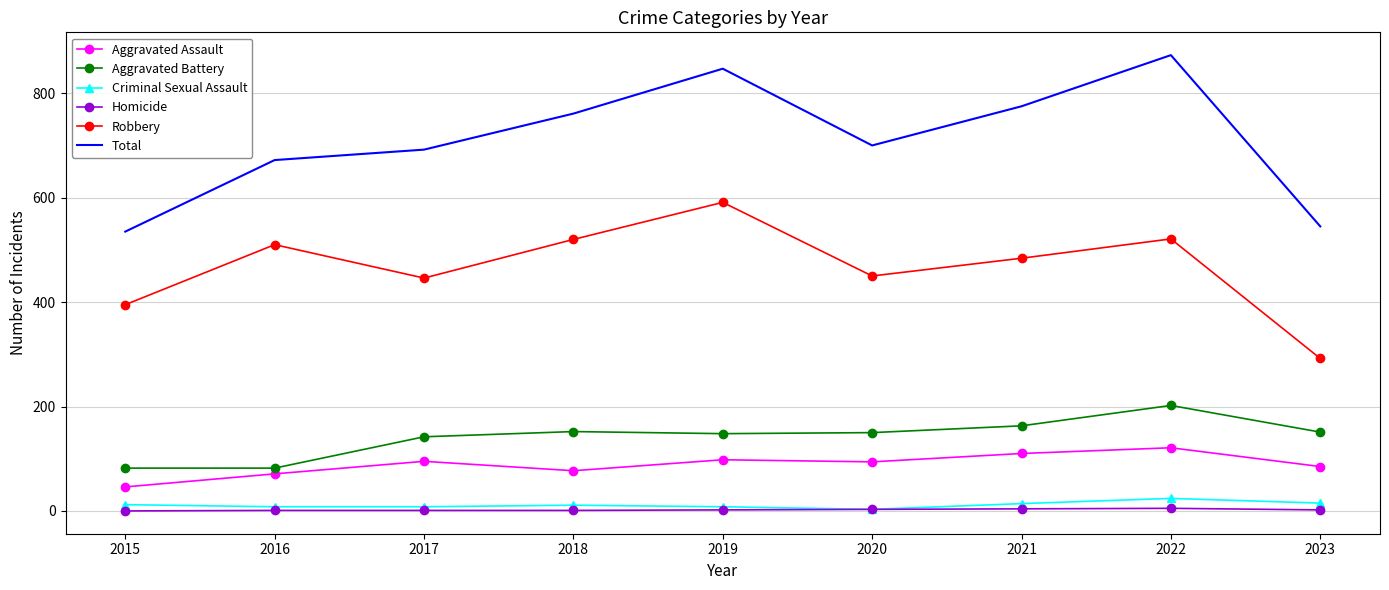

What is the difference between the highest and lowest values at 2015?

535